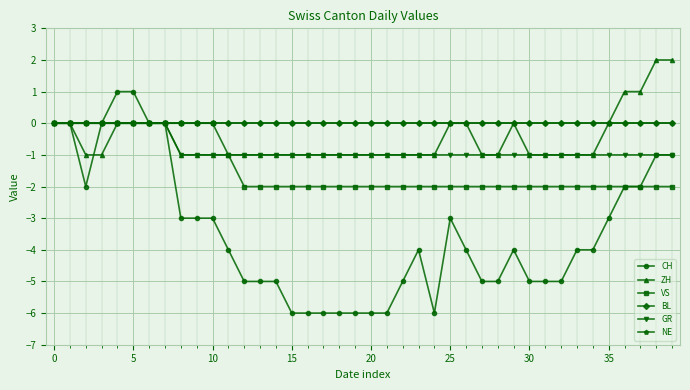

What is the maximum value shown in the chart?

2